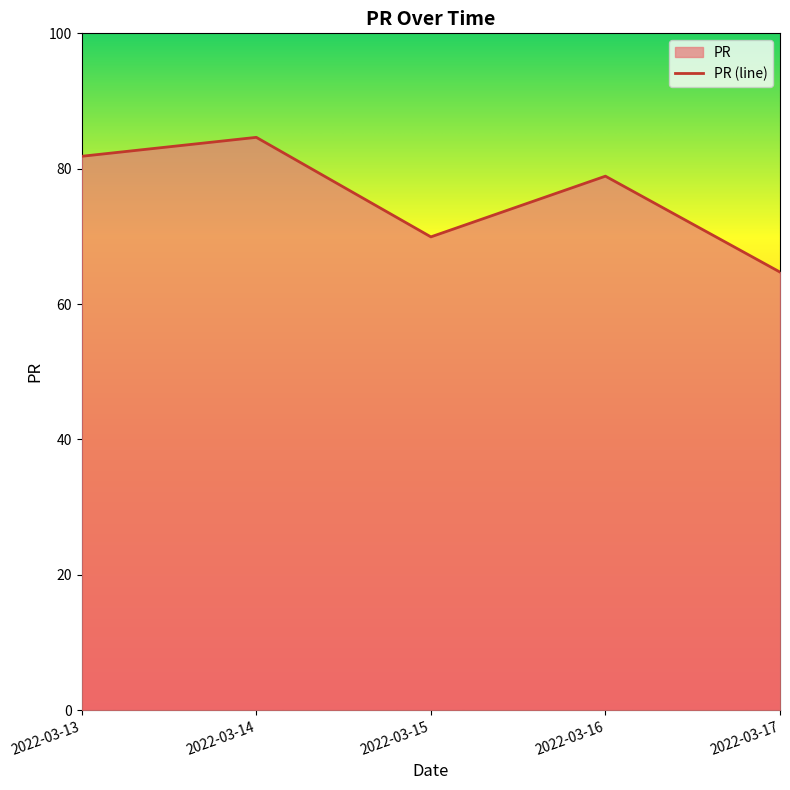

Reading right to left, what are all the values shown in this chart?

2022-03-17=64.7	2022-03-16=78.9	2022-03-15=69.9	2022-03-14=84.6	2022-03-13=81.8